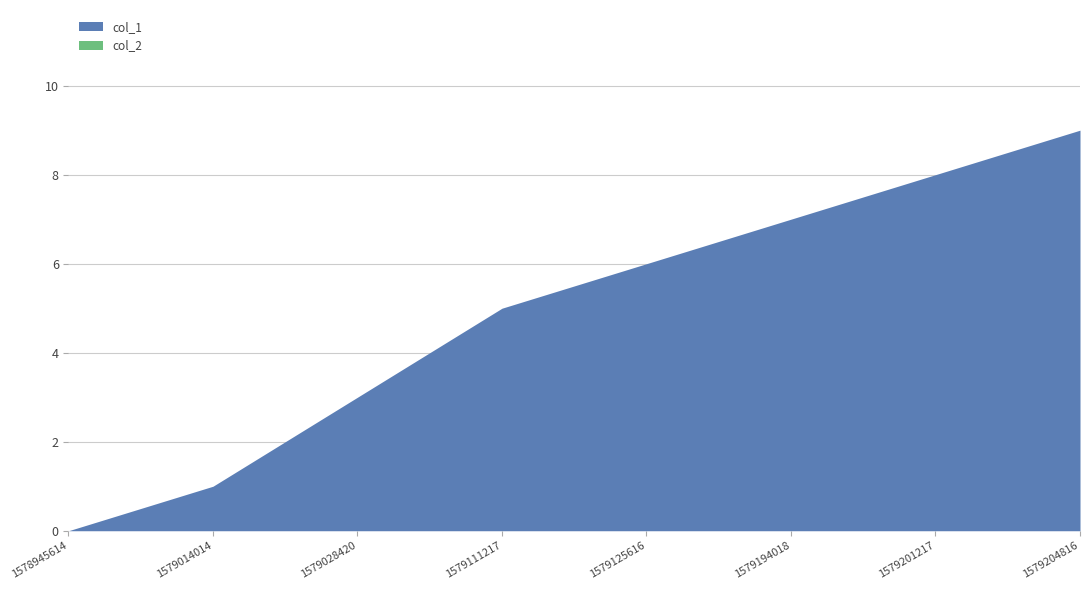

Between 1579014014 and 1579194018, which series saw the biggest shift?

col_1